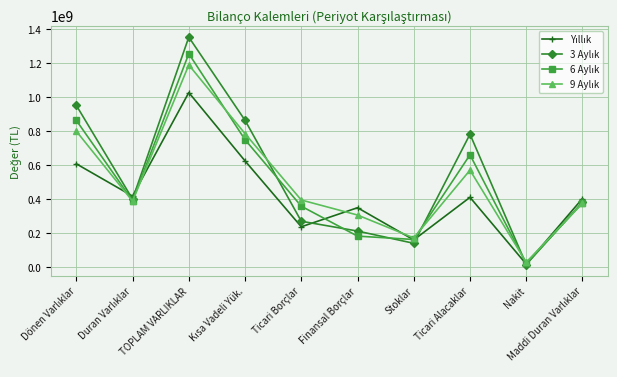

What is the greatest value displayed?

1350782675